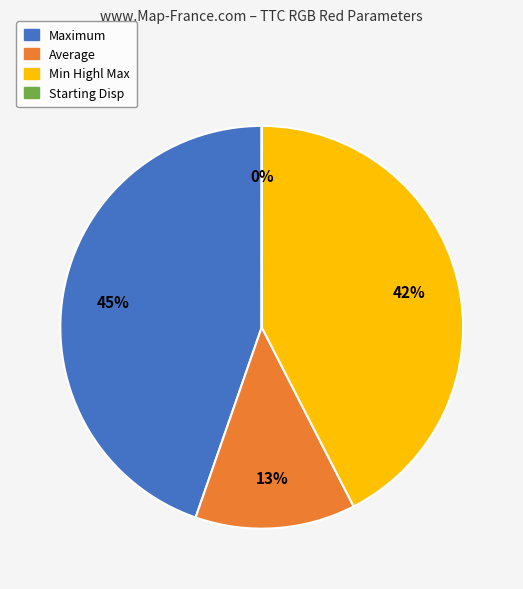

Which has a higher value, Min Highl Max or Average?

Min Highl Max